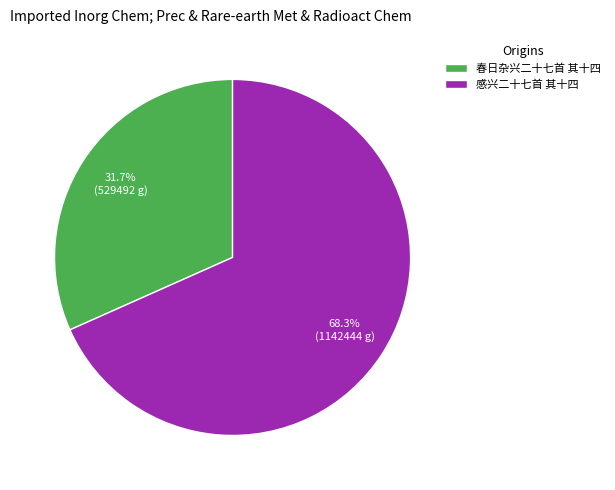

To the nearest percent, what is the difference between the 春日杂兴二十七首 其十四 and 感兴二十七首 其十四 slice percentages?

37%